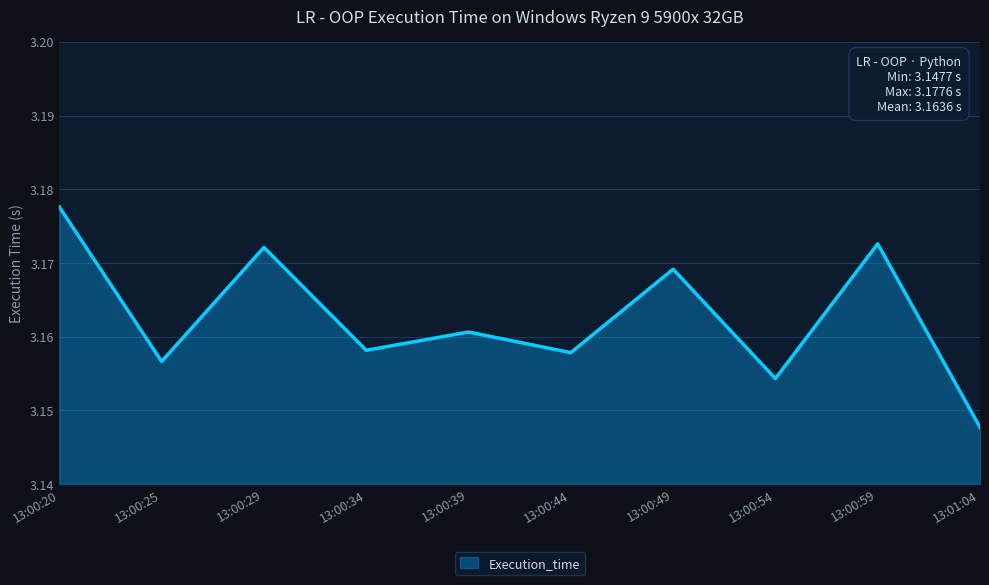

What position from the right is 13:00:54?

3